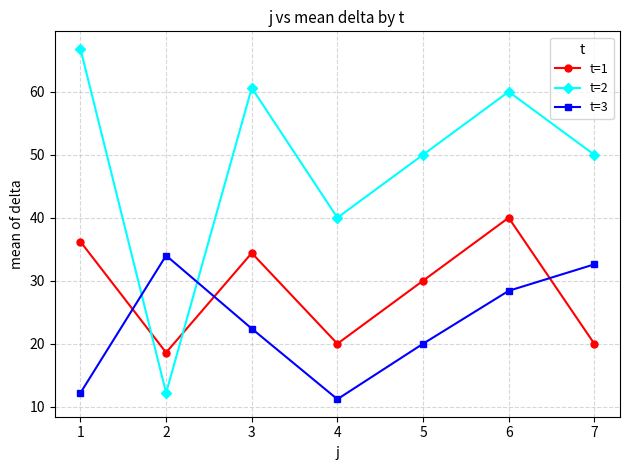

What is the value of the t=2 point at the 1st from the left?

66.8